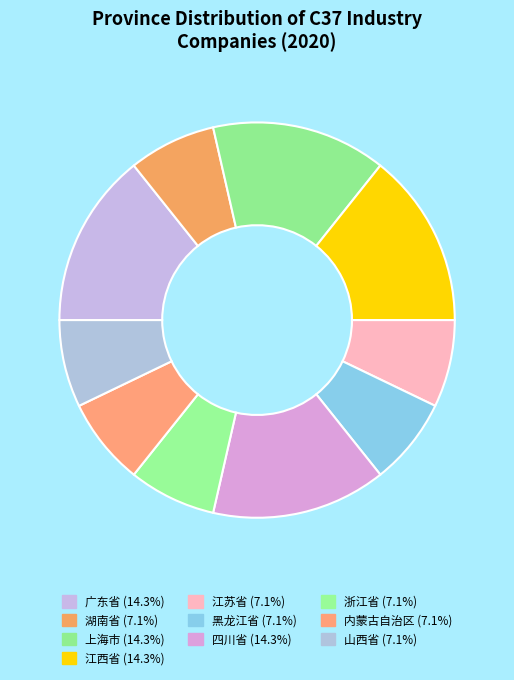

How many slices are in this pie chart?

10